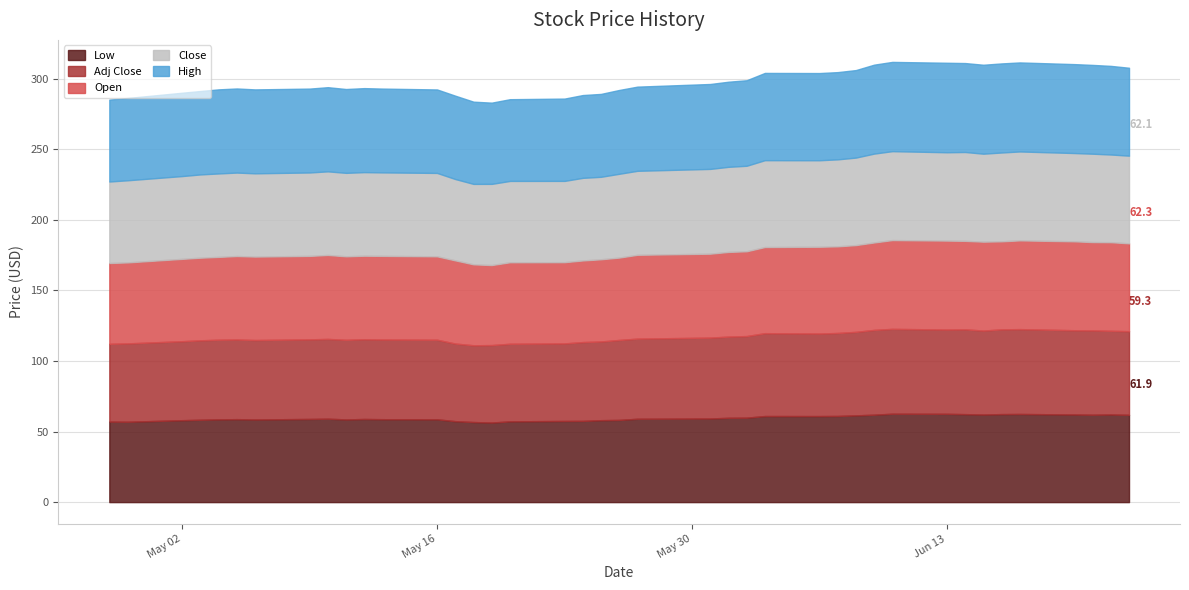

List the series in order of their peak value, highest first.

High, Open, Close, Low, Adj Close